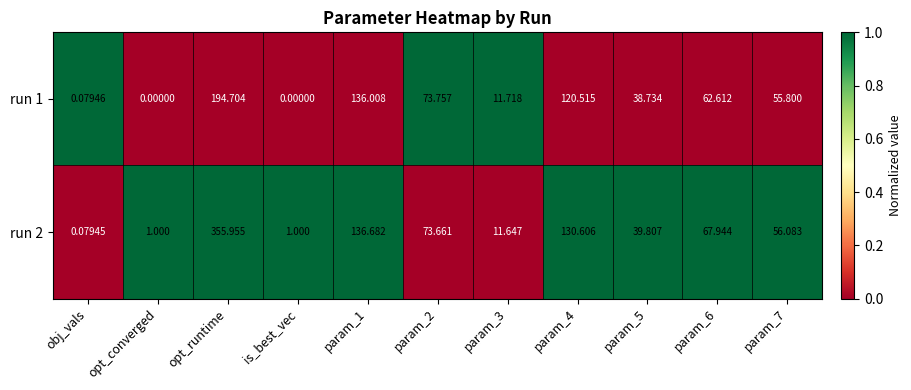

How many values in the run 1 series are below 55?

5